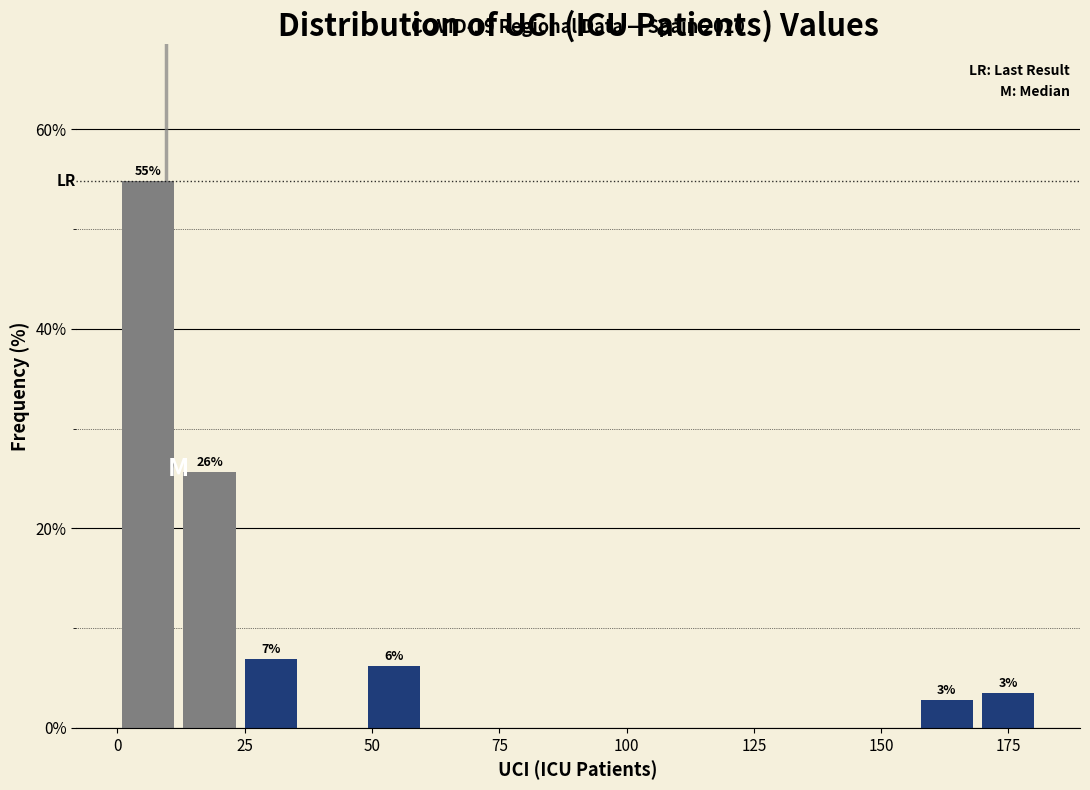

Around what value on the x-axis is the tallest bar? Give the approximate position of its centre, as read against the axis.

5